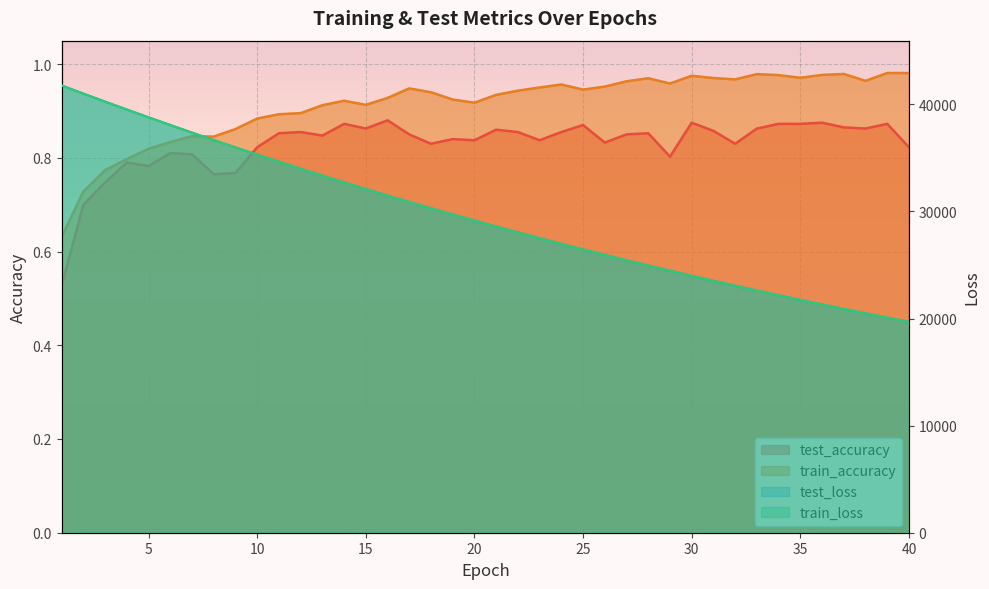

How many lines are shown in the chart?

4